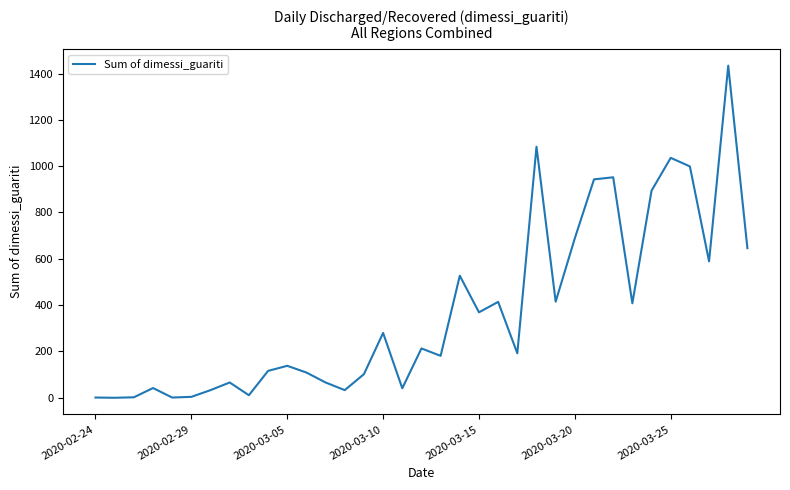

What is the difference between the maximum and minimum values?

1434